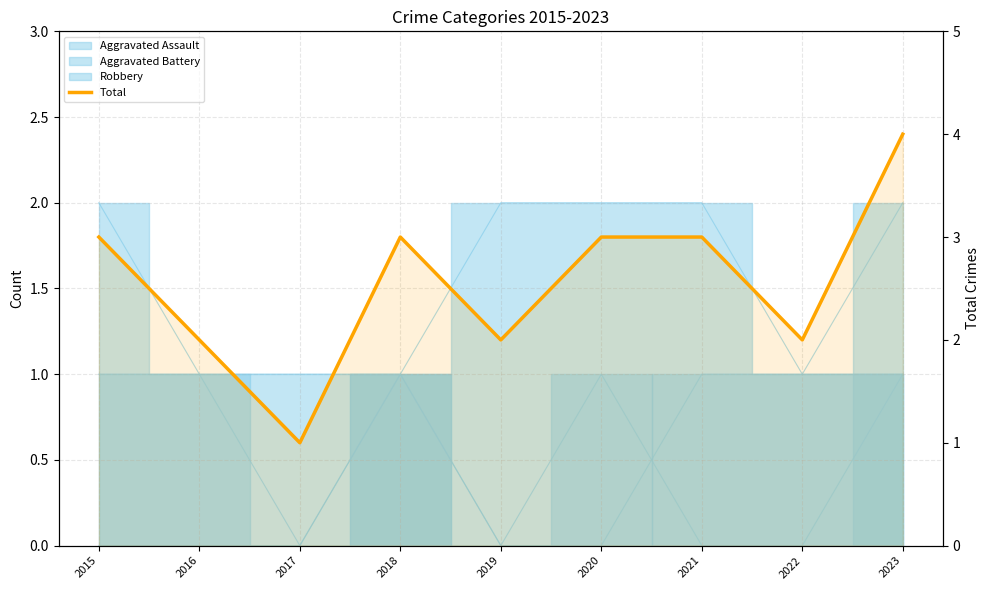

How many values are below 3?

4